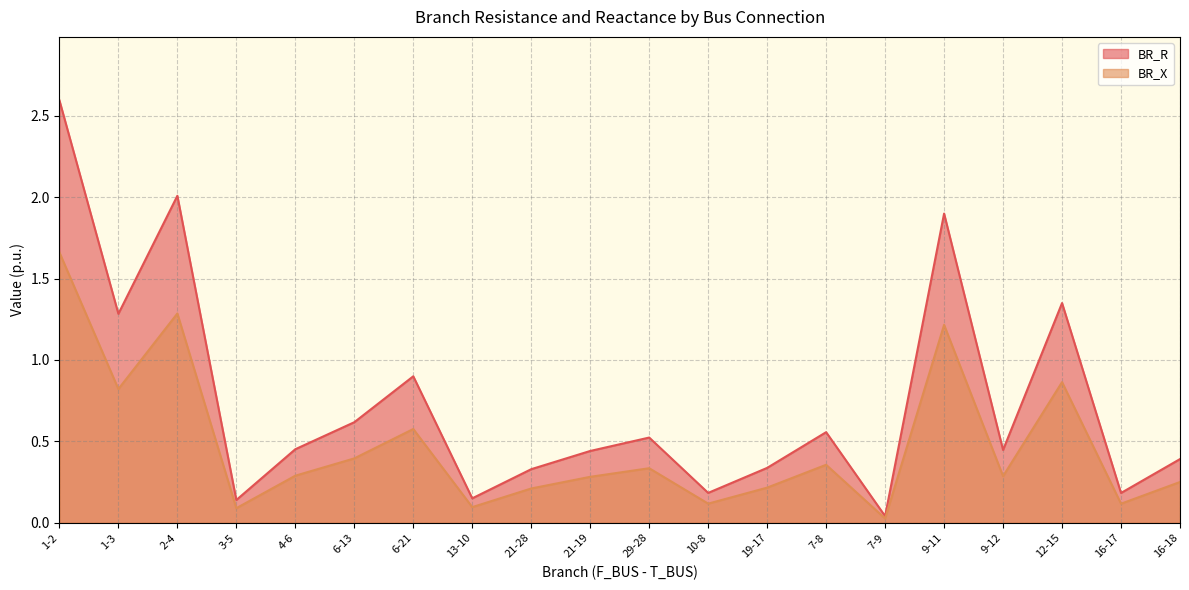

Reading left to right, what are all the values shown in this chart?

BR_R: 2.6	1.3	2.0	0.1	0.5	0.6	0.9	0.1	0.3	0.4	0.5	0.2	0.3	0.6	0.0	1.9	0.4	1.3	0.2	0.4
BR_X: 1.7	0.8	1.3	0.1	0.3	0.4	0.6	0.1	0.2	0.3	0.3	0.1	0.2	0.4	0.0	1.2	0.3	0.9	0.1	0.3